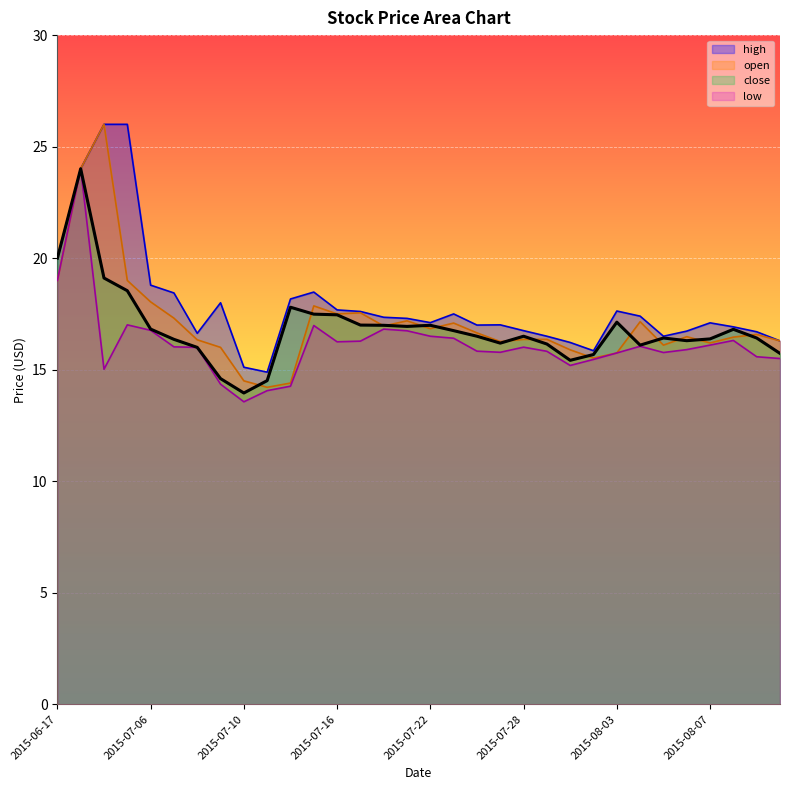

What value does the close series have at 2015-07-21?

16.9